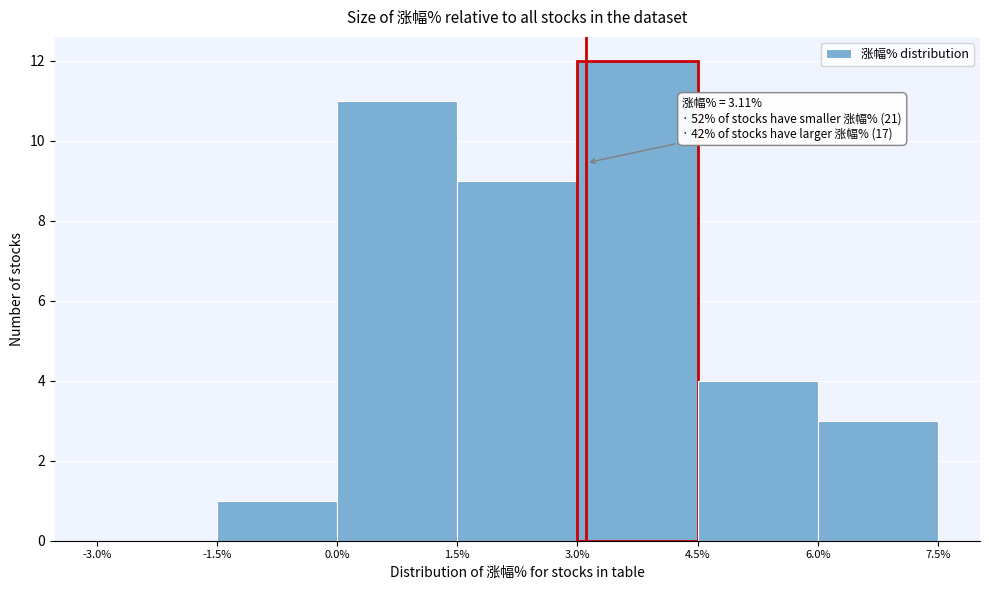

Over which range of the x-axis is the bar tallest?

3.0% to 4.5%